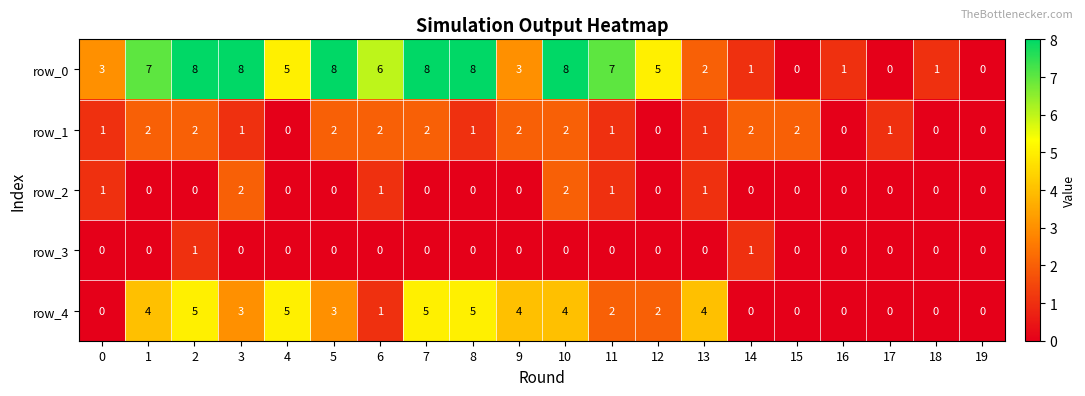

Count the row_2 values in the range 0 to 1.

18